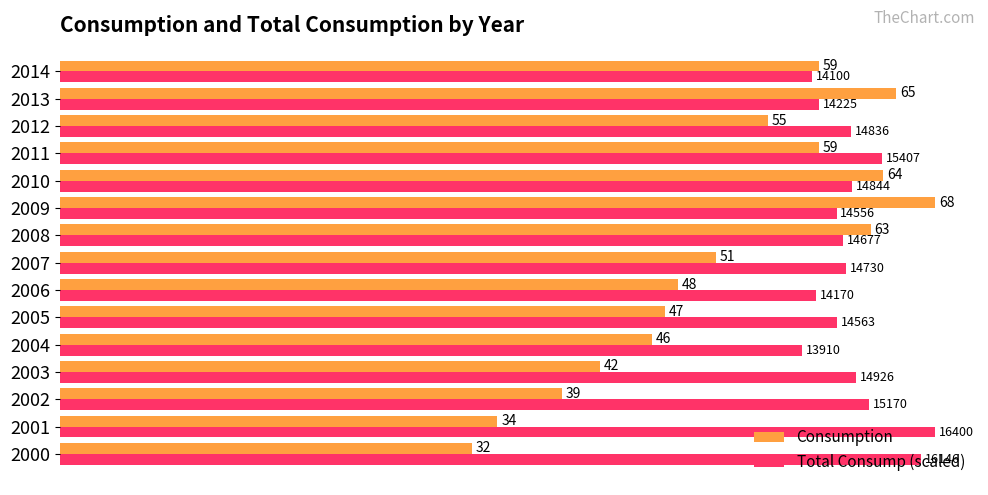

At 2009, list the series in order from smallest to largest.

Total Consump (scaled), Consumption